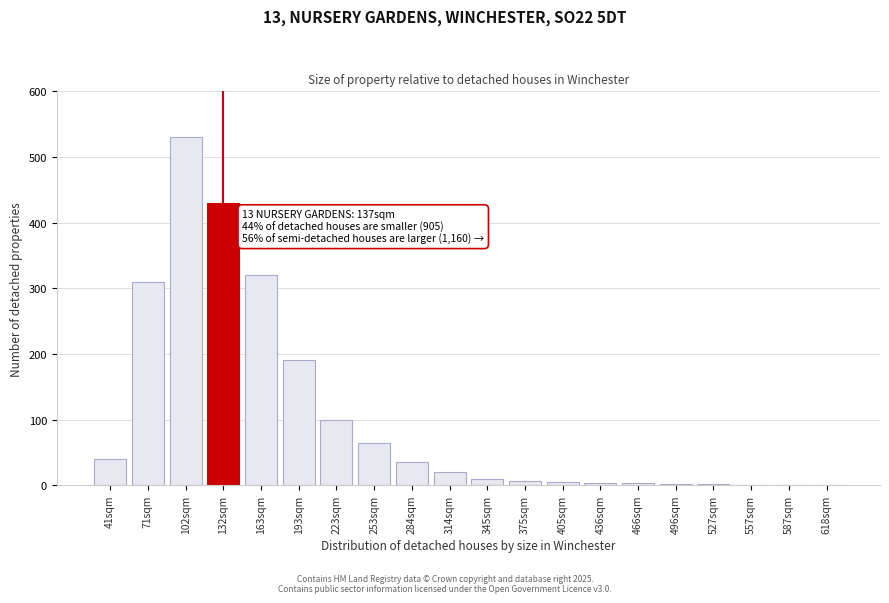

What is the change in value from 102sqm to 284sqm?

-495